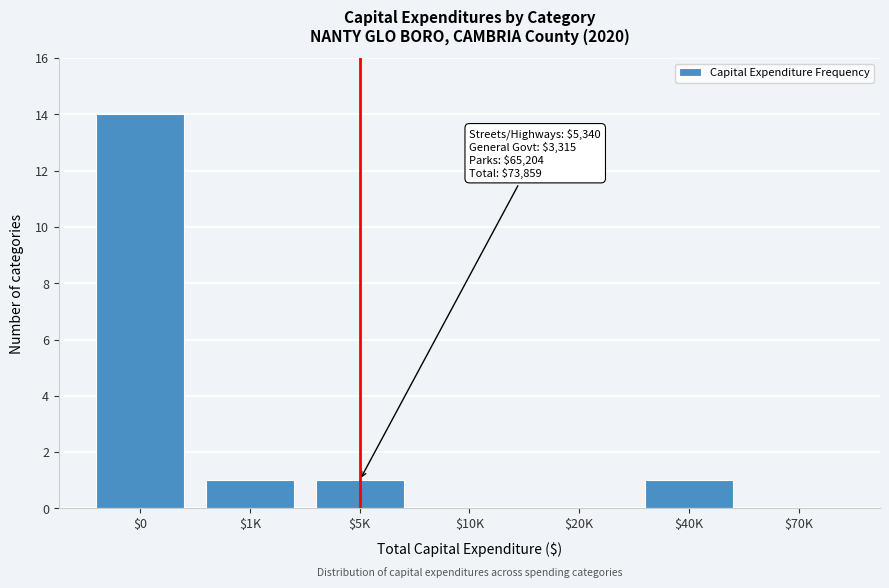

What is the sum of all values?

17